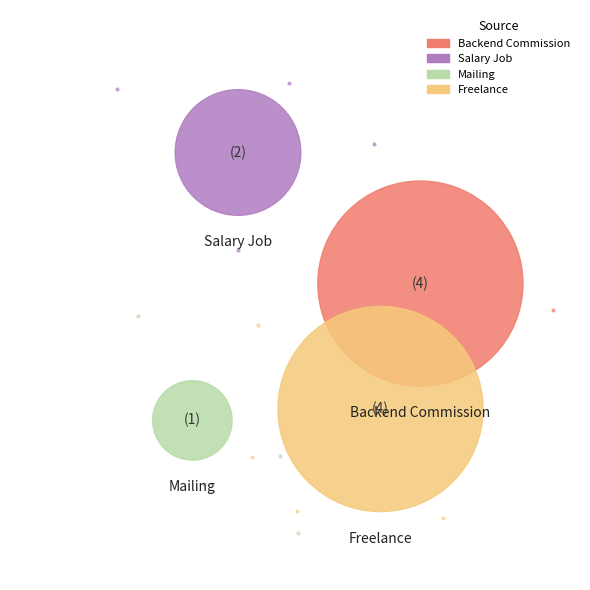

To the nearest percent, what is the difference between the largest and smallest slice percentages?

34%